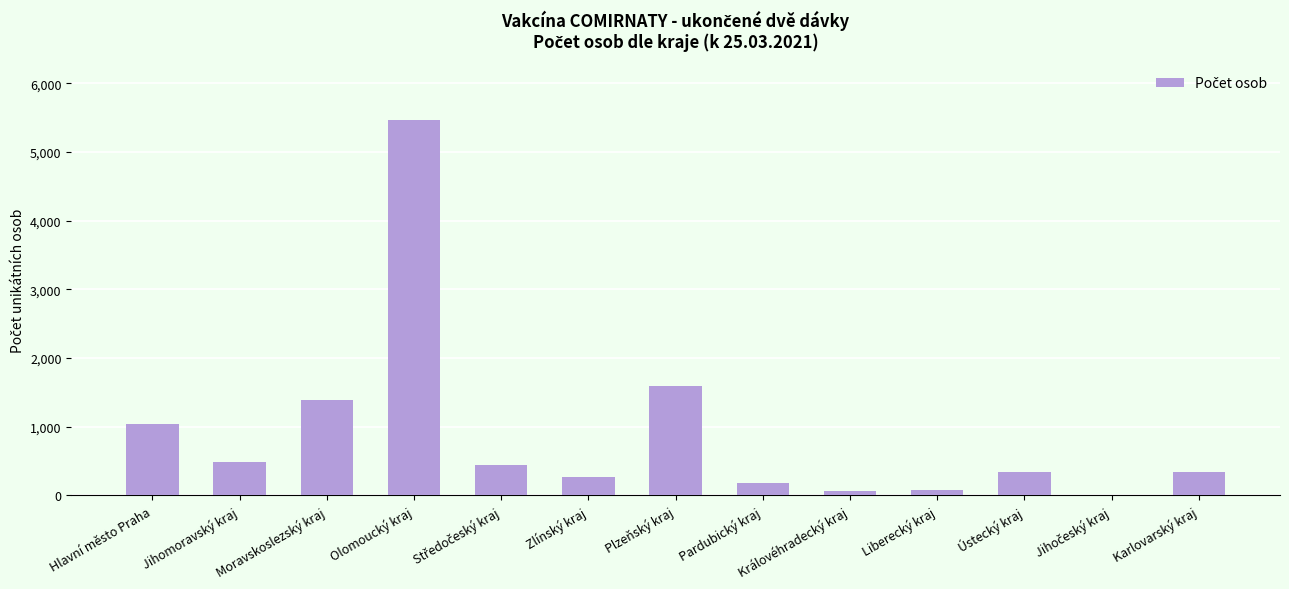

What is the change in value from Olomoucký kraj to Ústecký kraj?

-5122